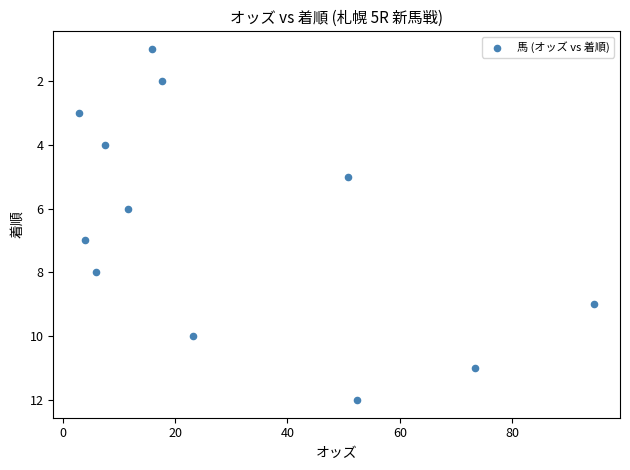

What is the range of Y values (max minus min)?

11